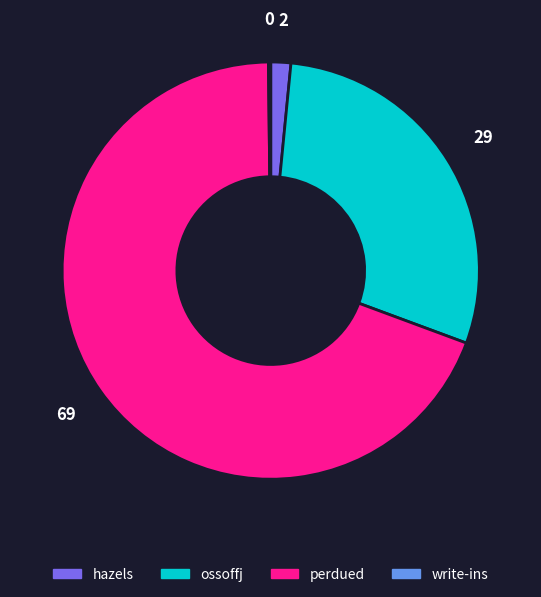

Between perdued and hazels, which is larger?

perdued